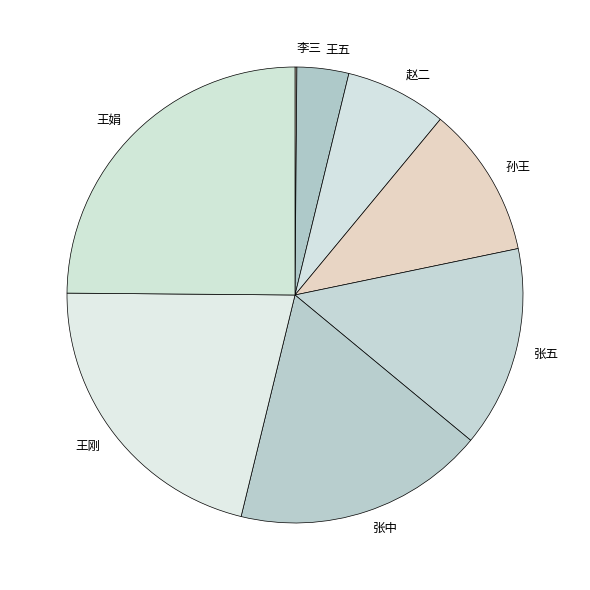

Which slice is the largest?

王娟